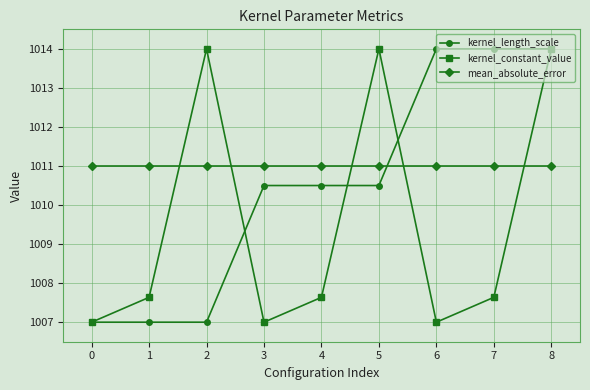

After their last crossing, which series has the higher values: kernel_constant_value or mean_absolute_error?

kernel_constant_value